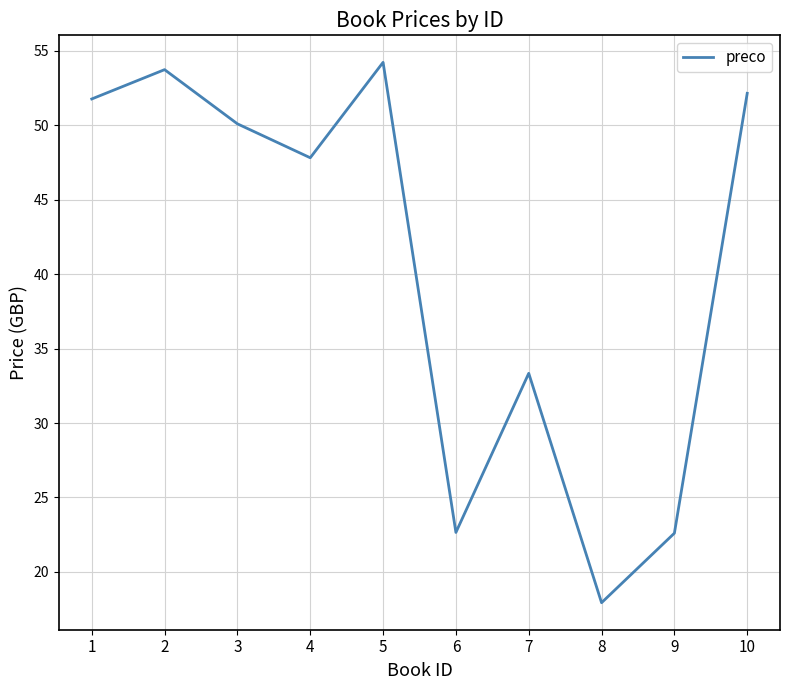

Approximately how many times larger is the value at 6 compared to 7?

0.7